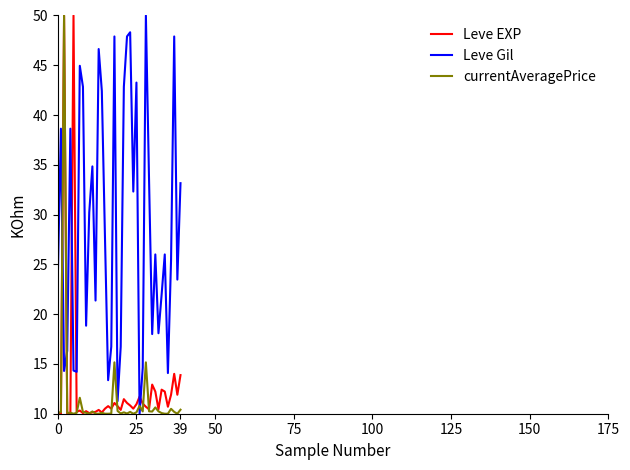

After their last crossing, which series has the higher values: Leve EXP or Leve Gil?

Leve Gil